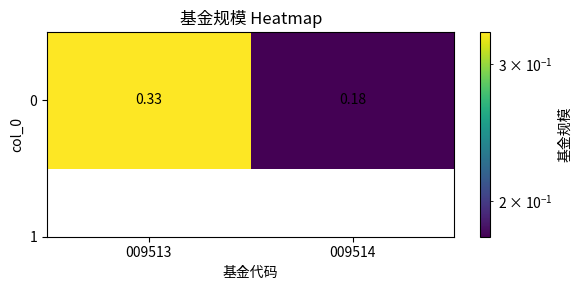

Which label corresponds to the smallest value in the chart?

009514